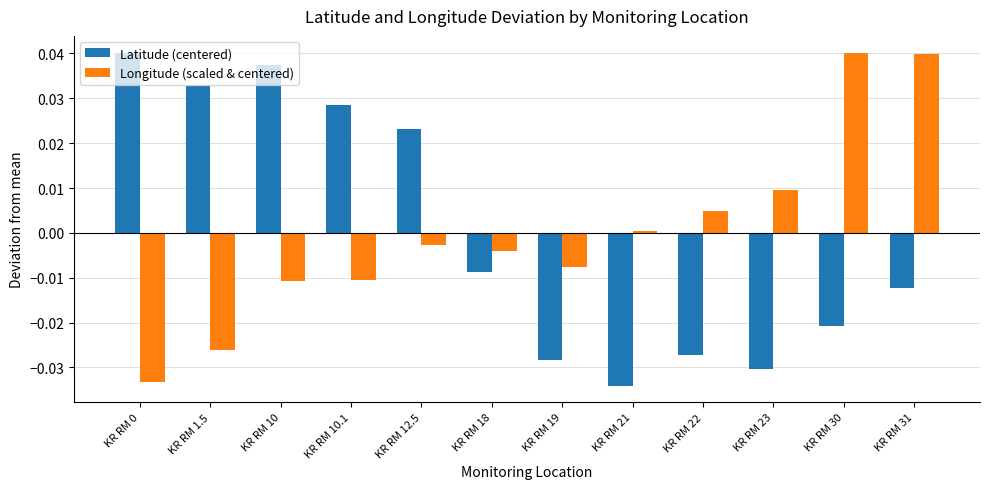

At which label is Latitude (centered) closest to 0?

KR RM 18